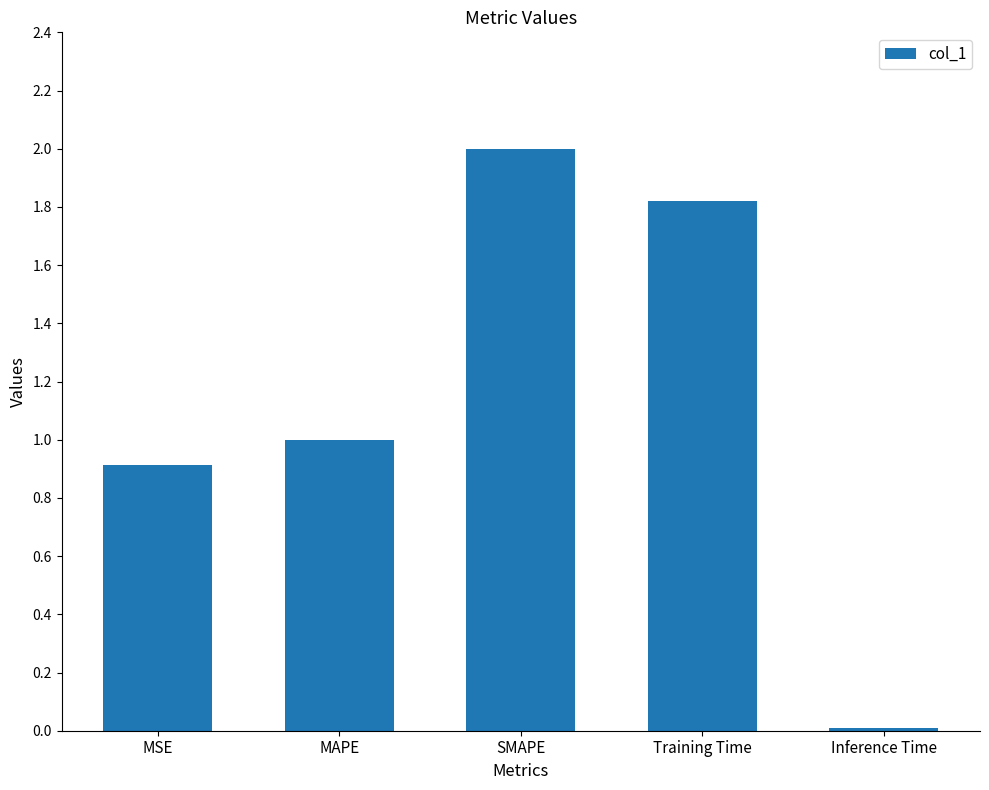

Between MSE and Training Time, which is larger?

Training Time